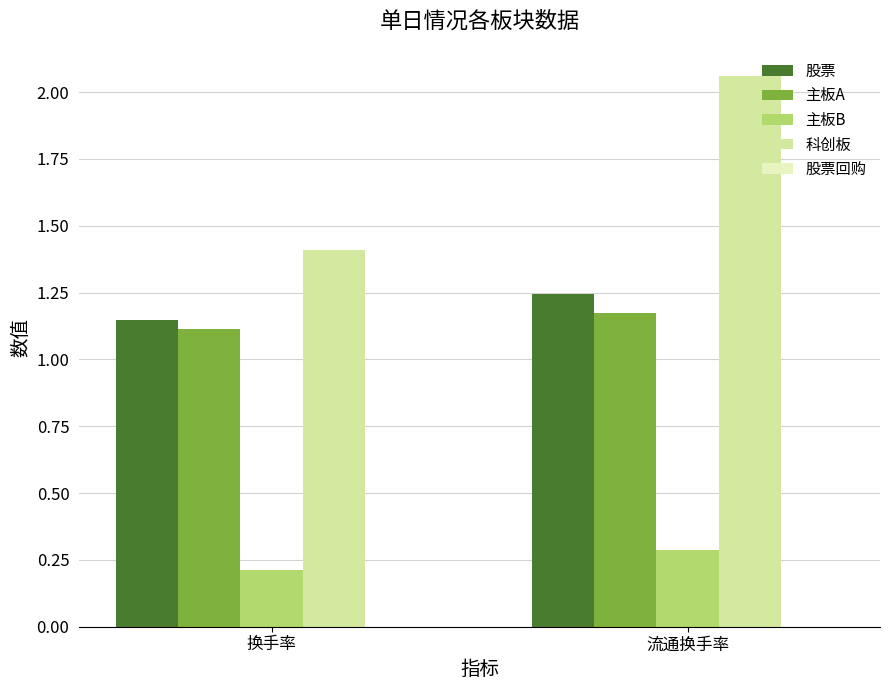

What is the difference between the 主板B values at 流通换手率 and 换手率?

0.1